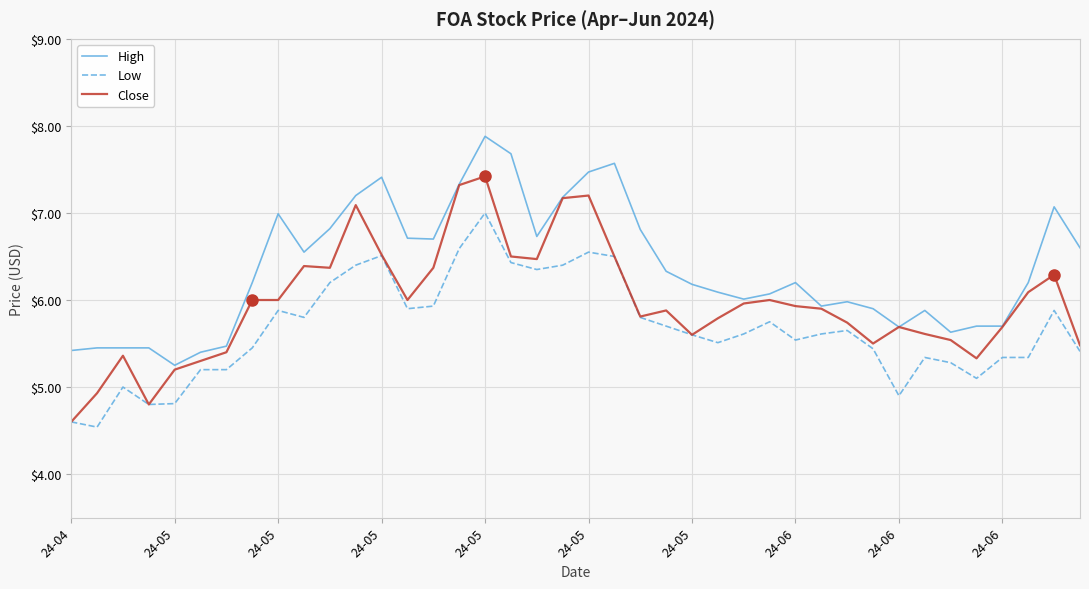

What is the smallest value displayed?

4.5